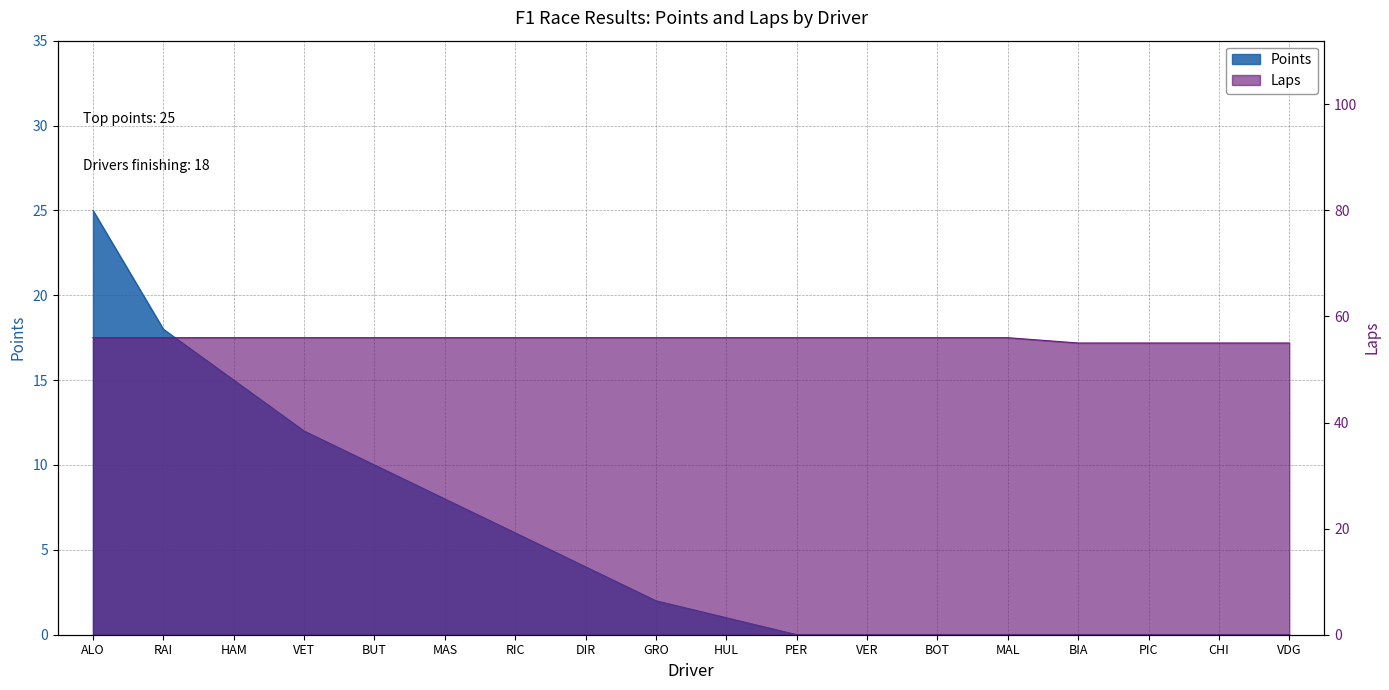

Where does the Points series first go above 2?

ALO